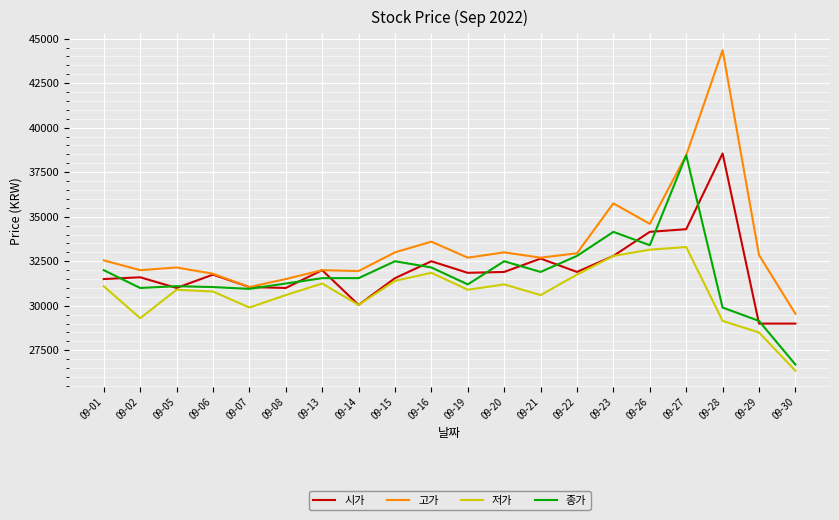

At which category is the sum across all series the highest?

09-27